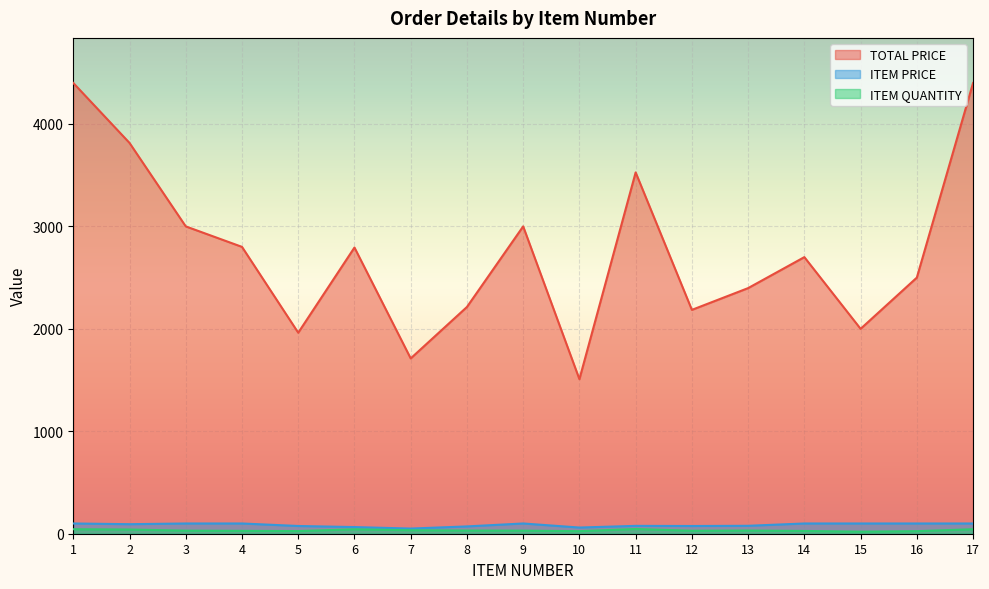

Count the number of data series in this chart.

3